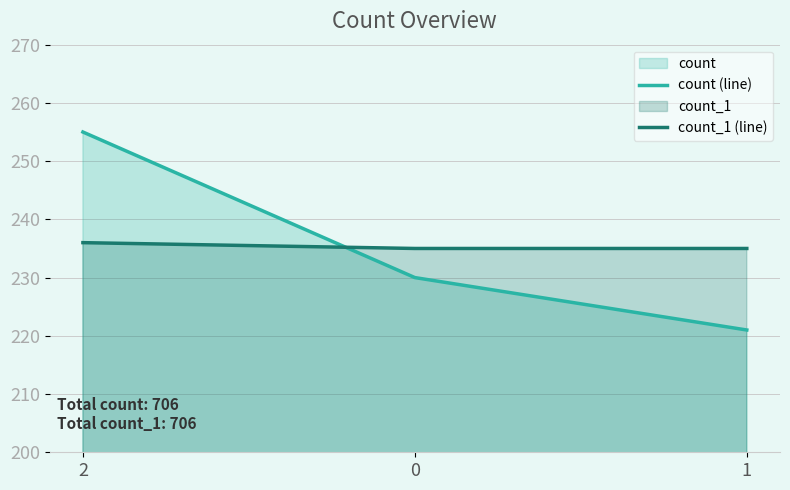

List the labels in order of count (line) value, largest first.

2, 0, 1